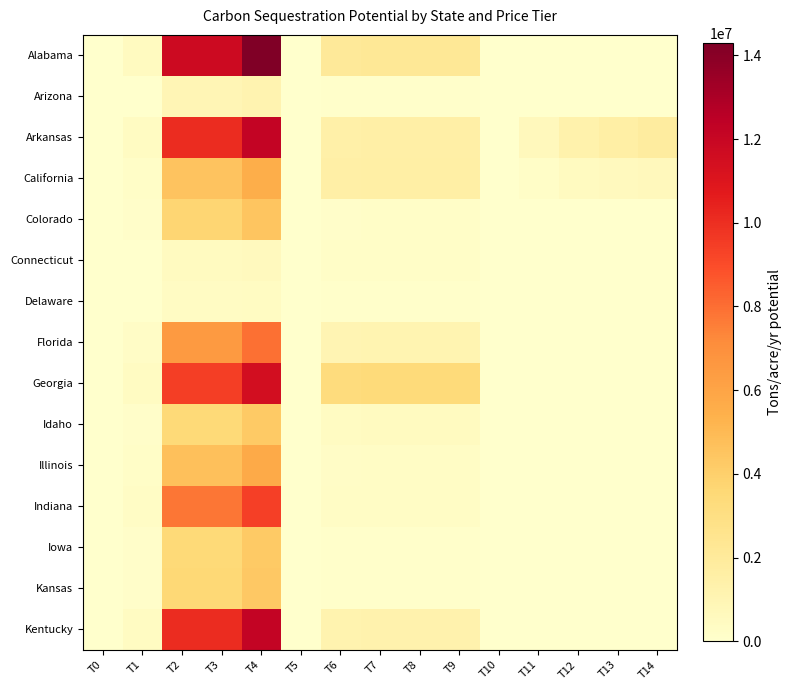

Which series changed the most between T10 and T14?

Arkansas